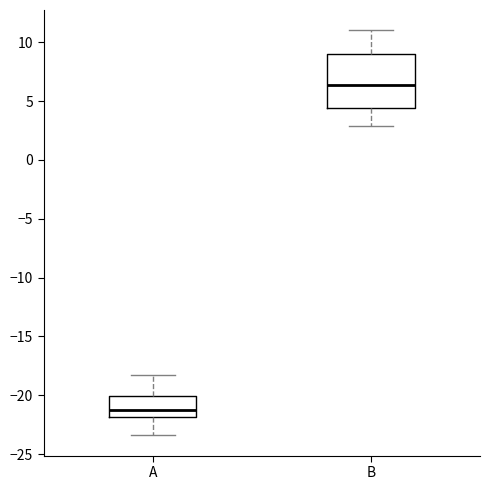

Reading left to right, transcribe this box plot: for each box, give where its median line is, the range the box spans, and where its two whiskers end, as read against the y-axis. The values are not printed on the chart, so give them approximately, as read against the axis.

A: median -21.0, box -22.0 to -20.0, whiskers -23.5 to -18.0
B: median 6.5, box 4.5 to 9.0, whiskers 3.0 to 11.0